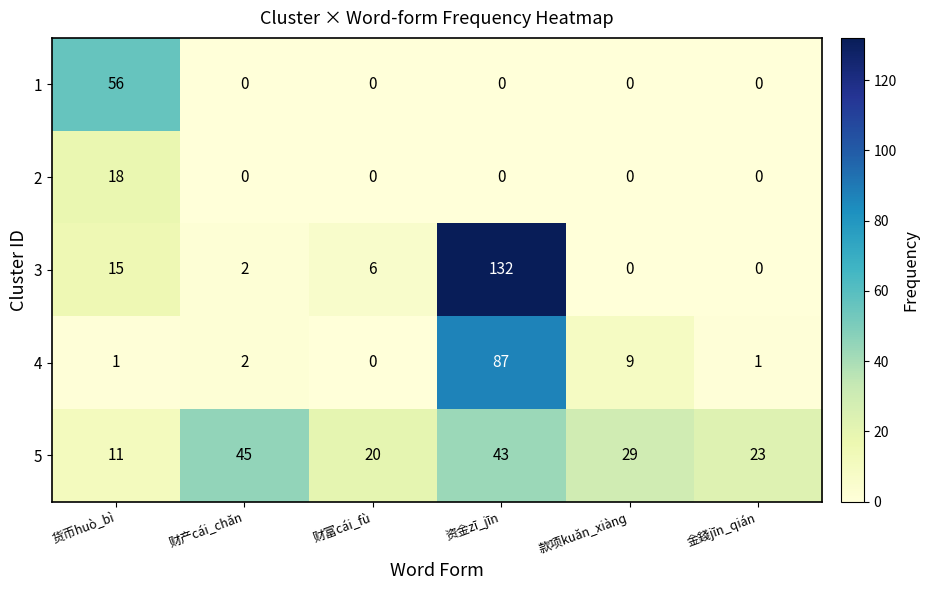

Which series has the largest total across all categories?

5